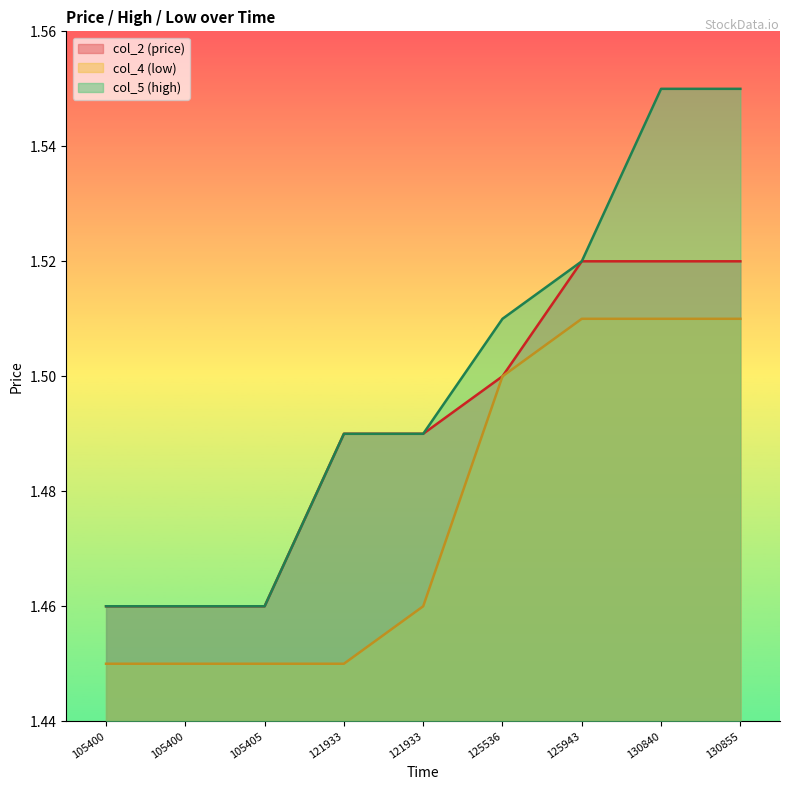

Is it true that col_5 (high) equals 0.4 at 130855?

False